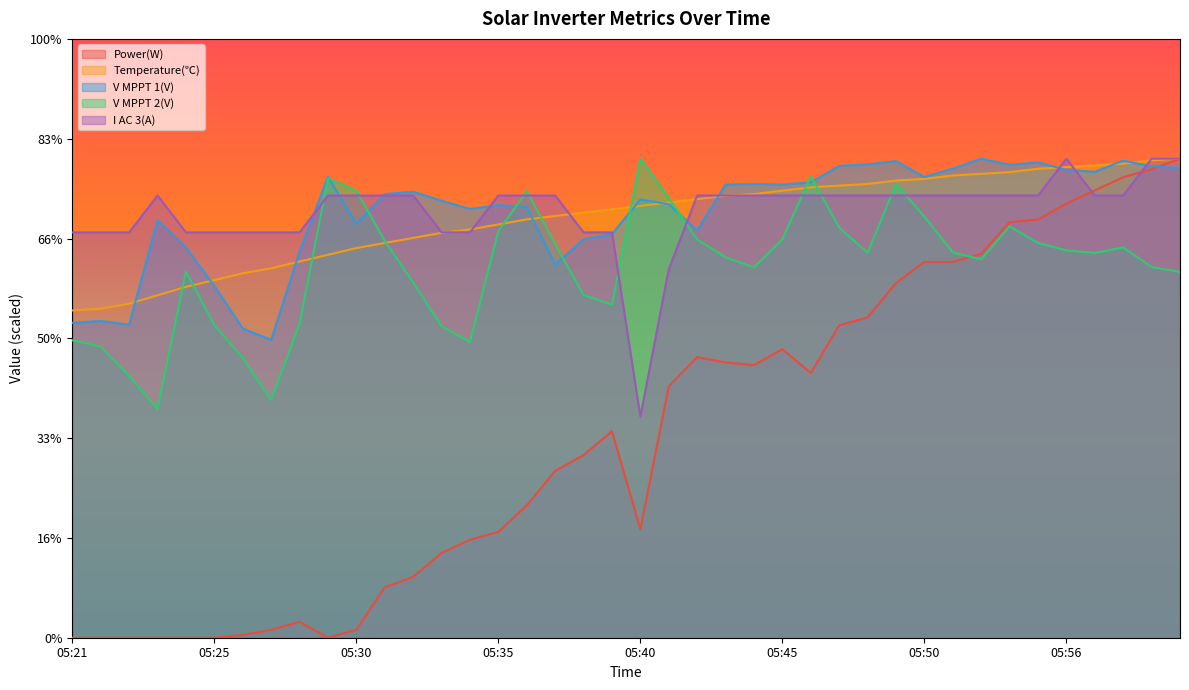

What is the highest value of the Temperature(℃) series?

480.0